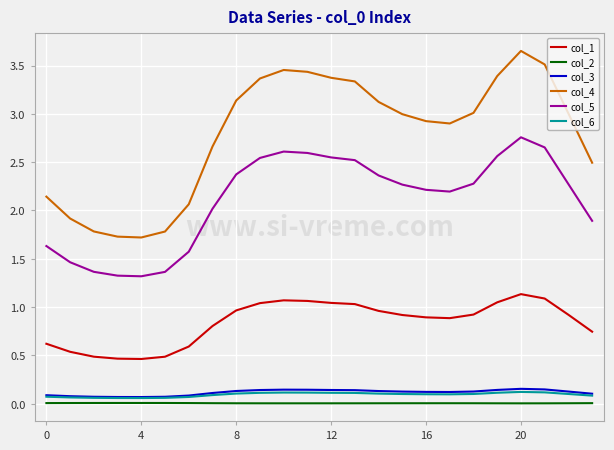

True or false: col_4 and col_1 cross at least once.

False